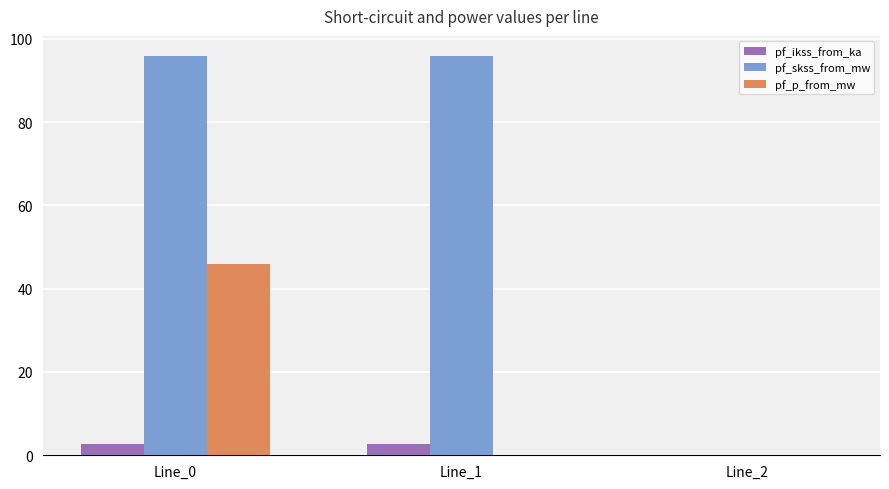

What is the maximum value shown in the chart?

95.9